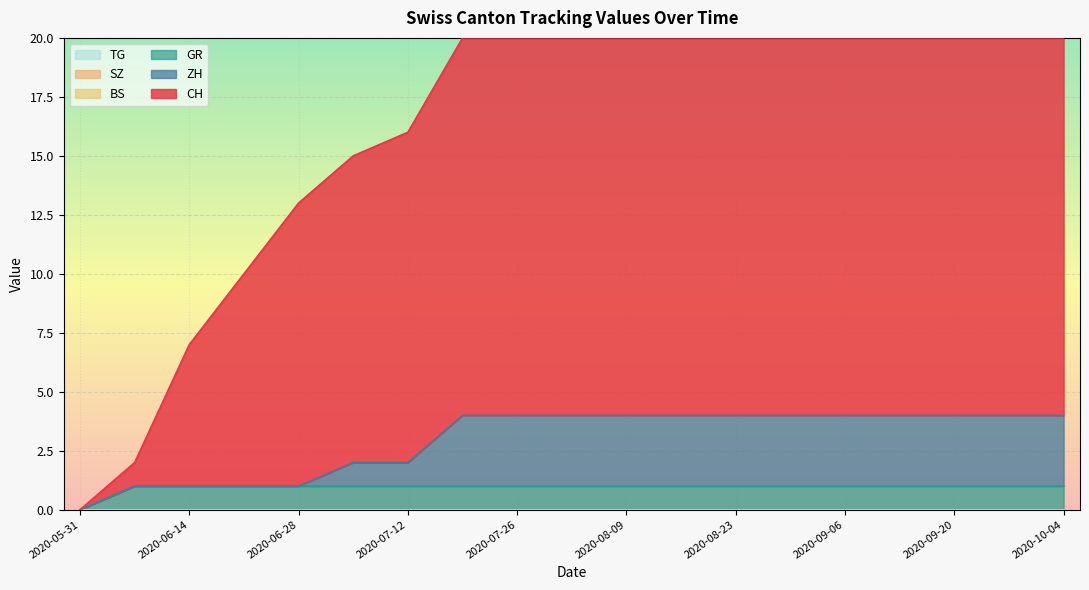

How many data points in CH are less than 20?

7